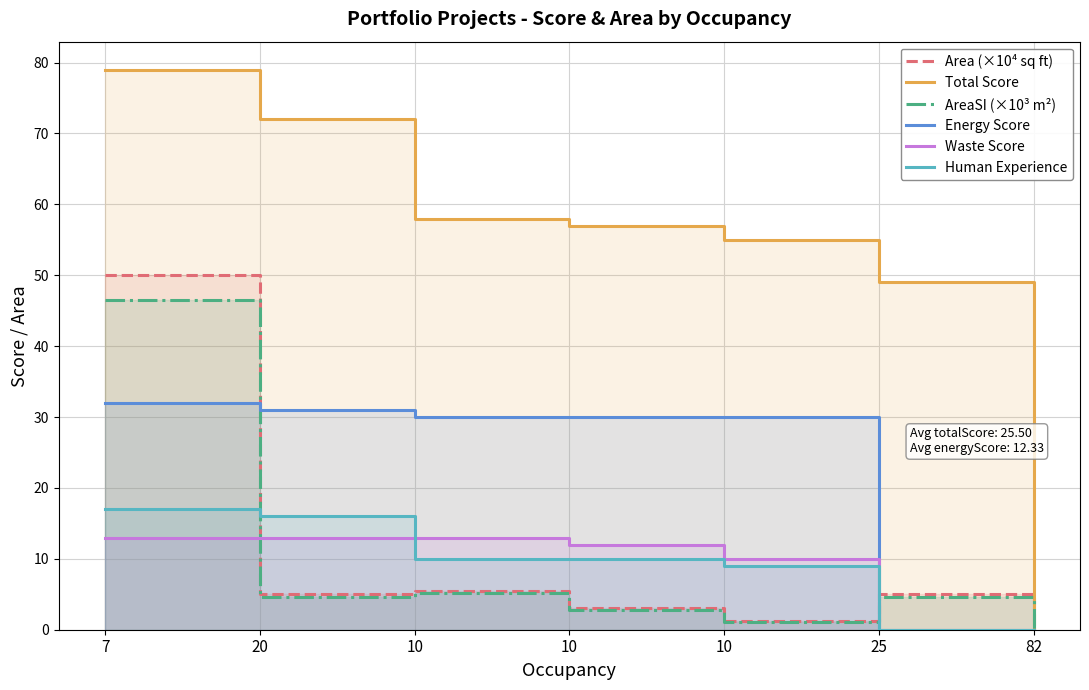

True or false: Energy Score has more than 0 interior local peaks.

False